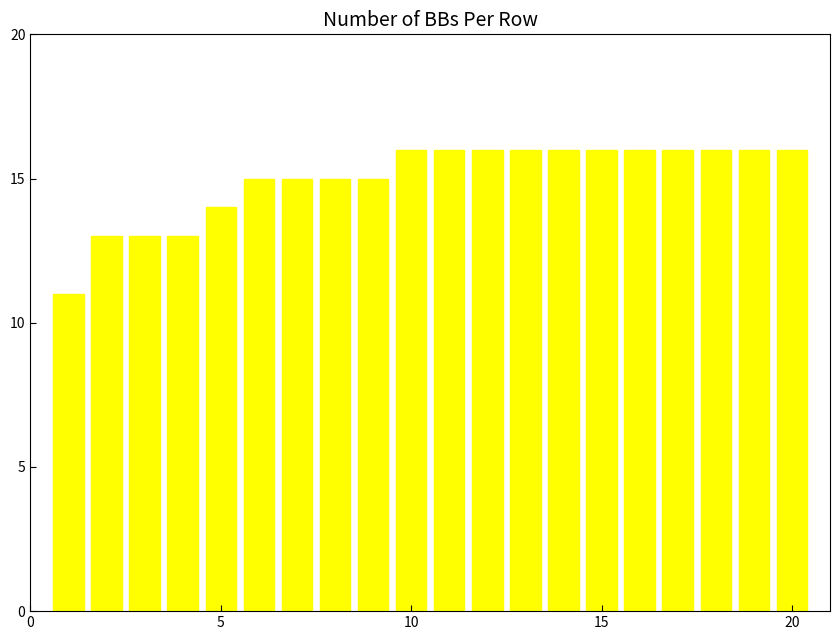

What is the minimum value shown in the chart?

11